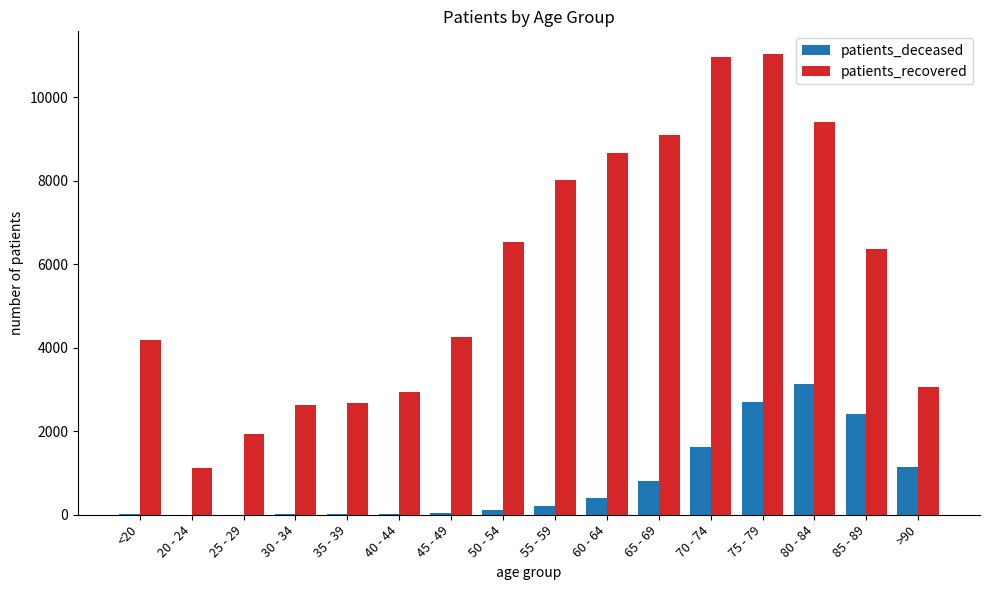

Which category has the highest value in the patients_deceased series?

80 - 84